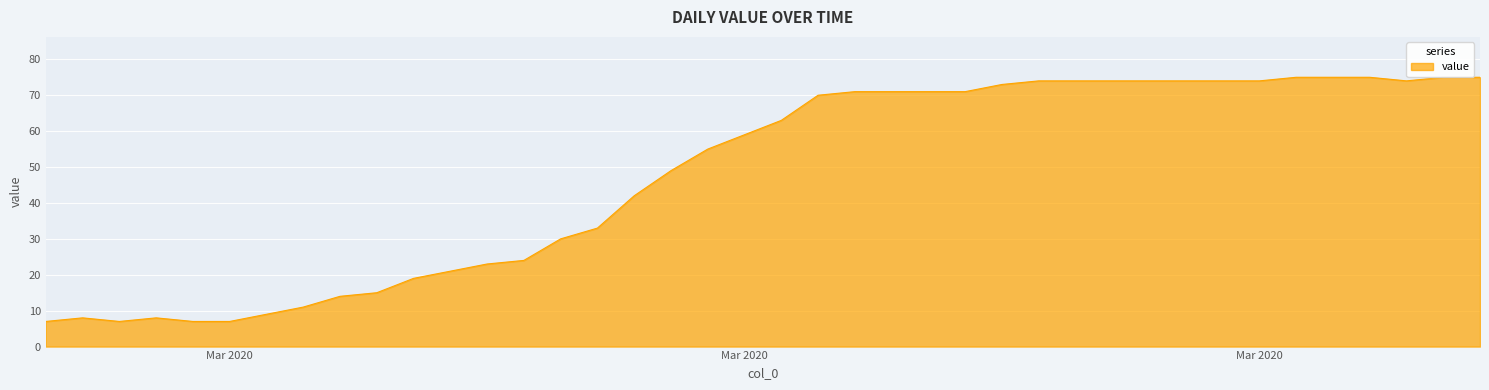

Count the number of categories in the chart.

40